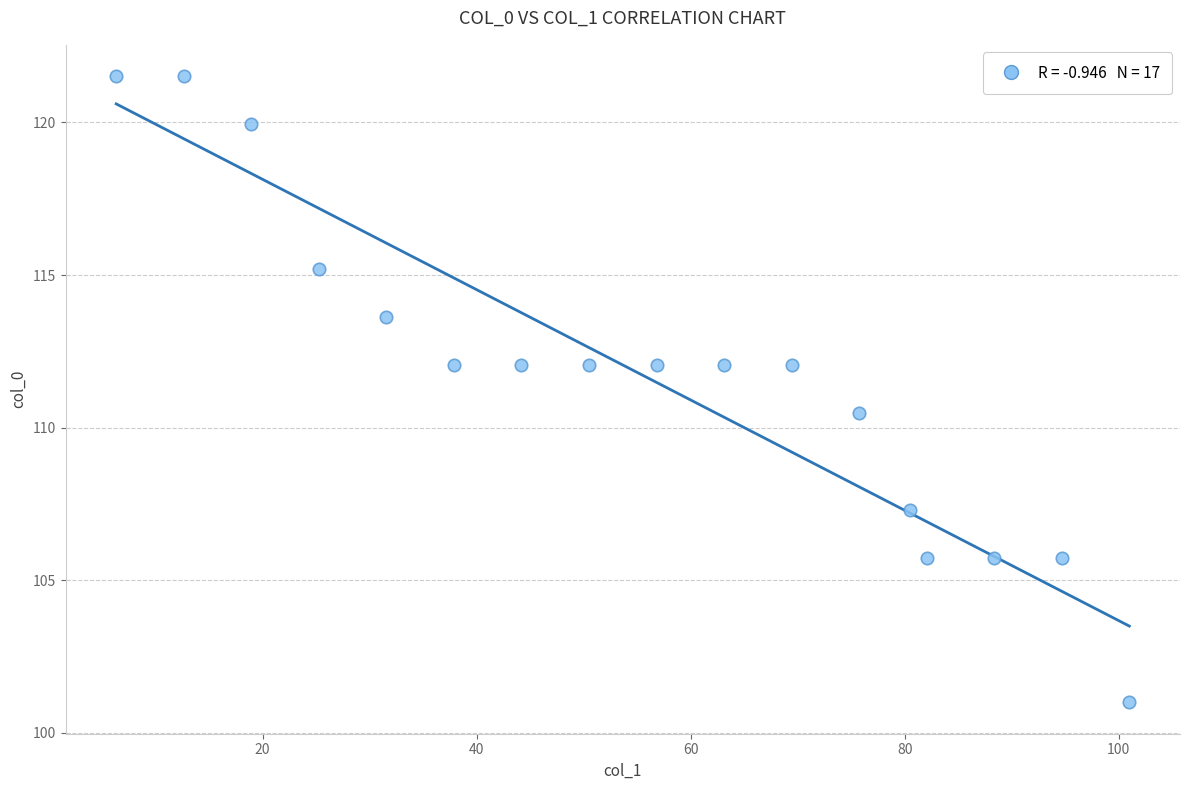

What is the range of Y values (max minus min)?

20.5